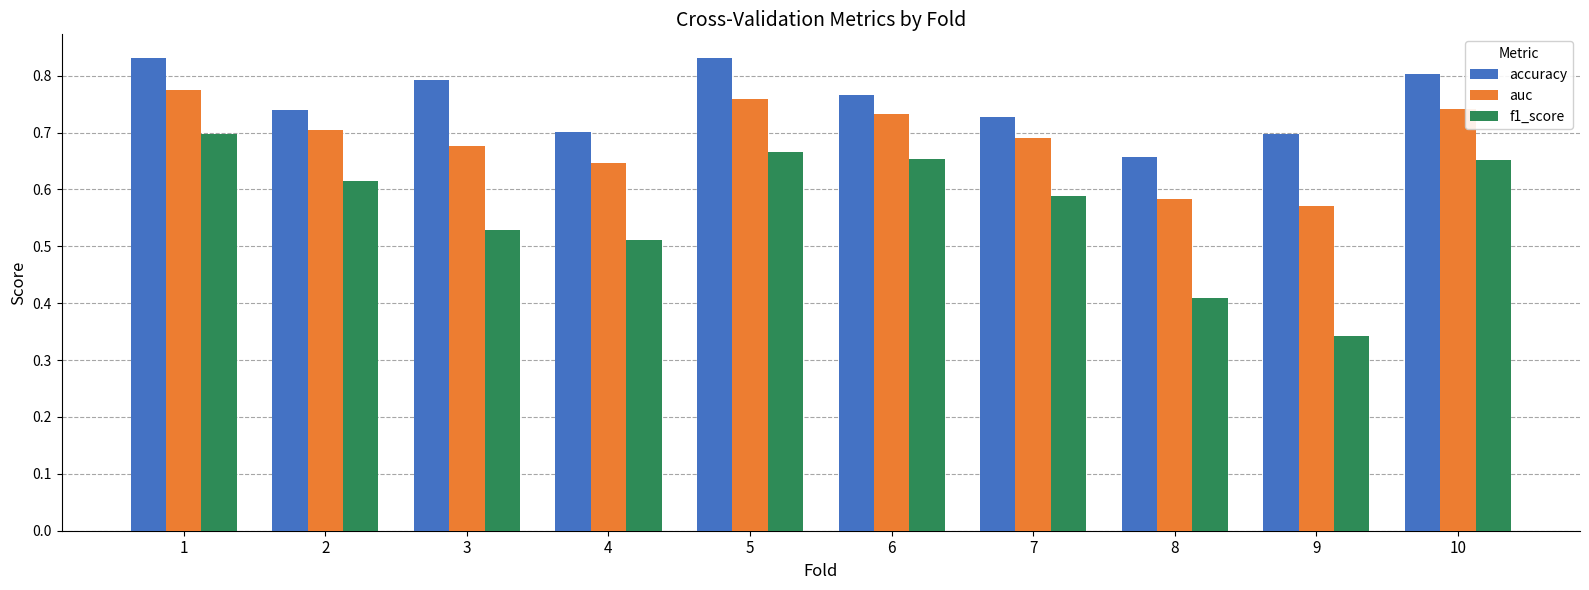

Which category has the lowest value in the f1_score series?

9